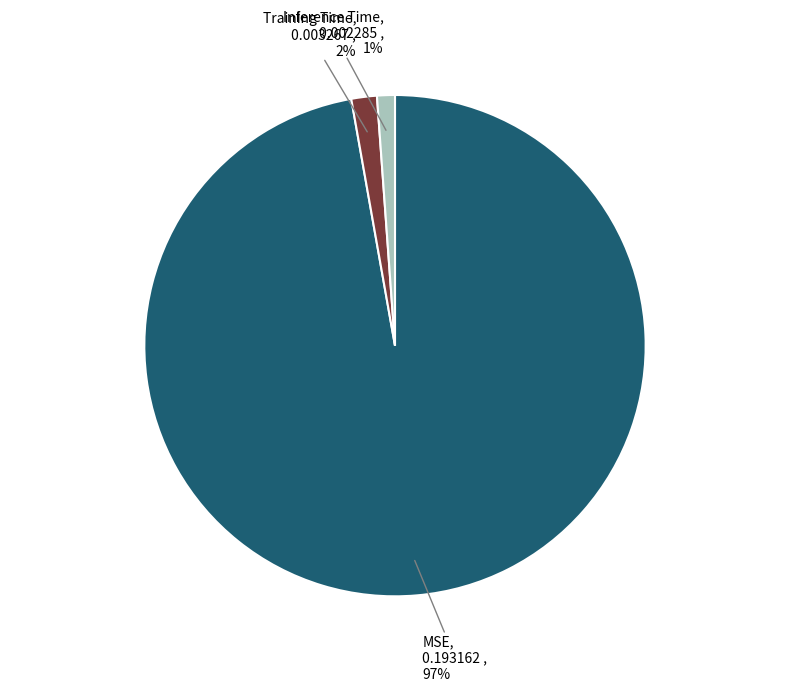

To the nearest percent, what is the average slice percentage?

33%